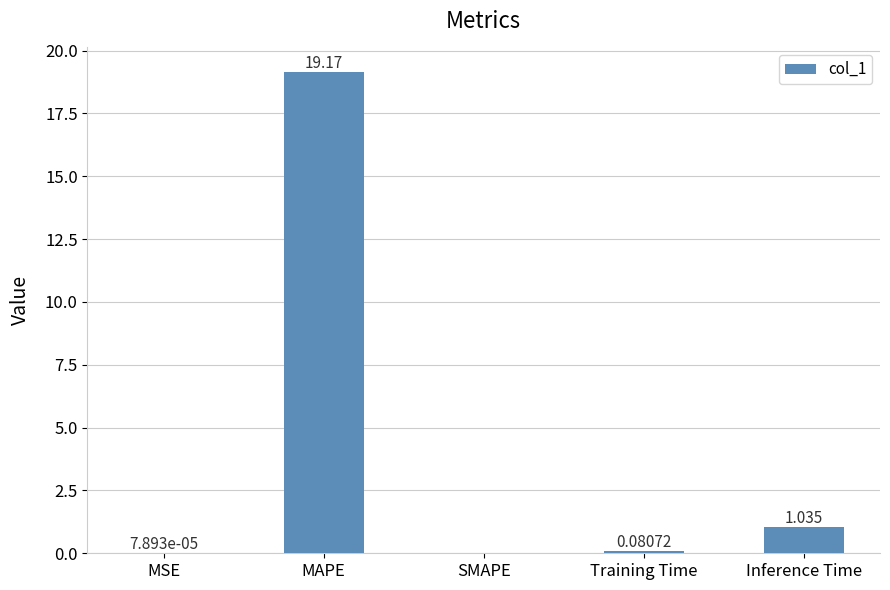

Which label corresponds to the largest value in the chart?

MAPE